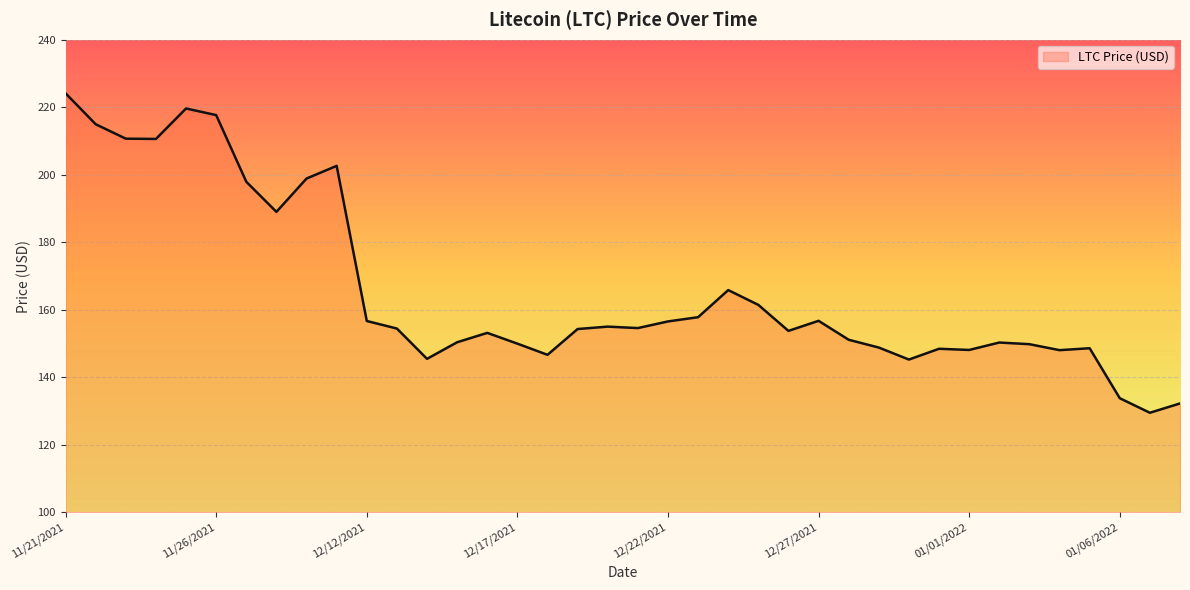

What is the average value?

165.6